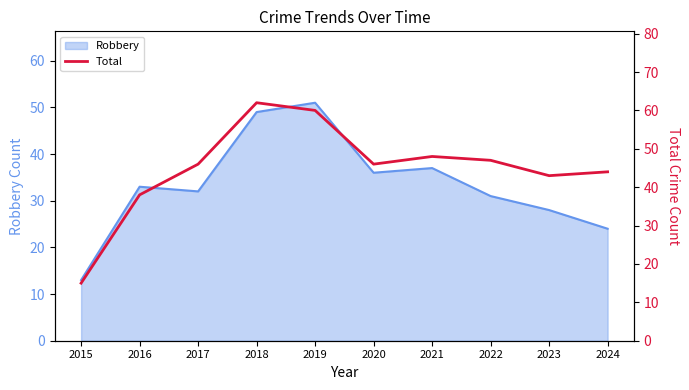

What is the value of the 6th point from the left?

46